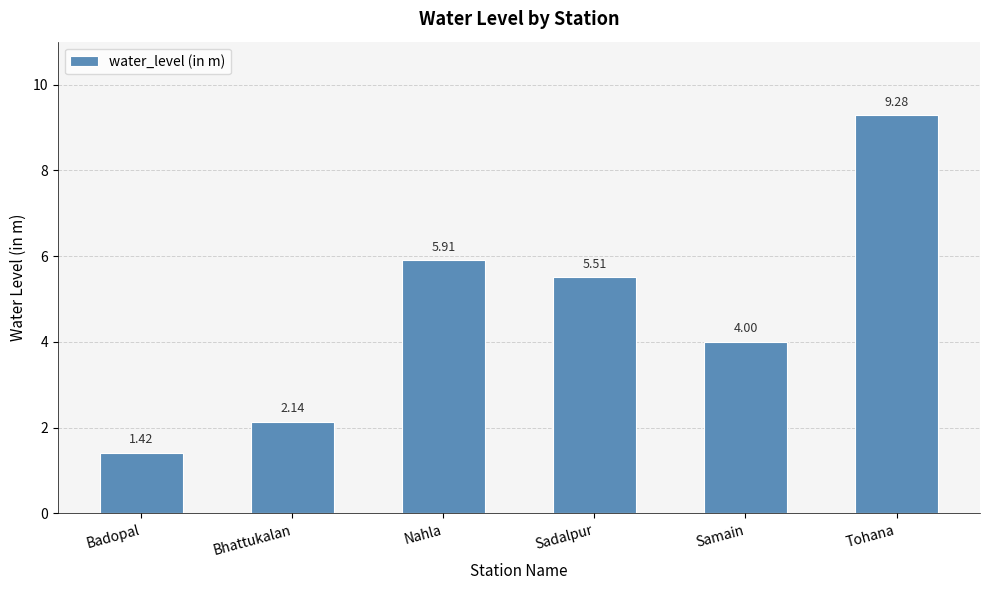

What is the sum of the values at Samain and Sadalpur?

9.5